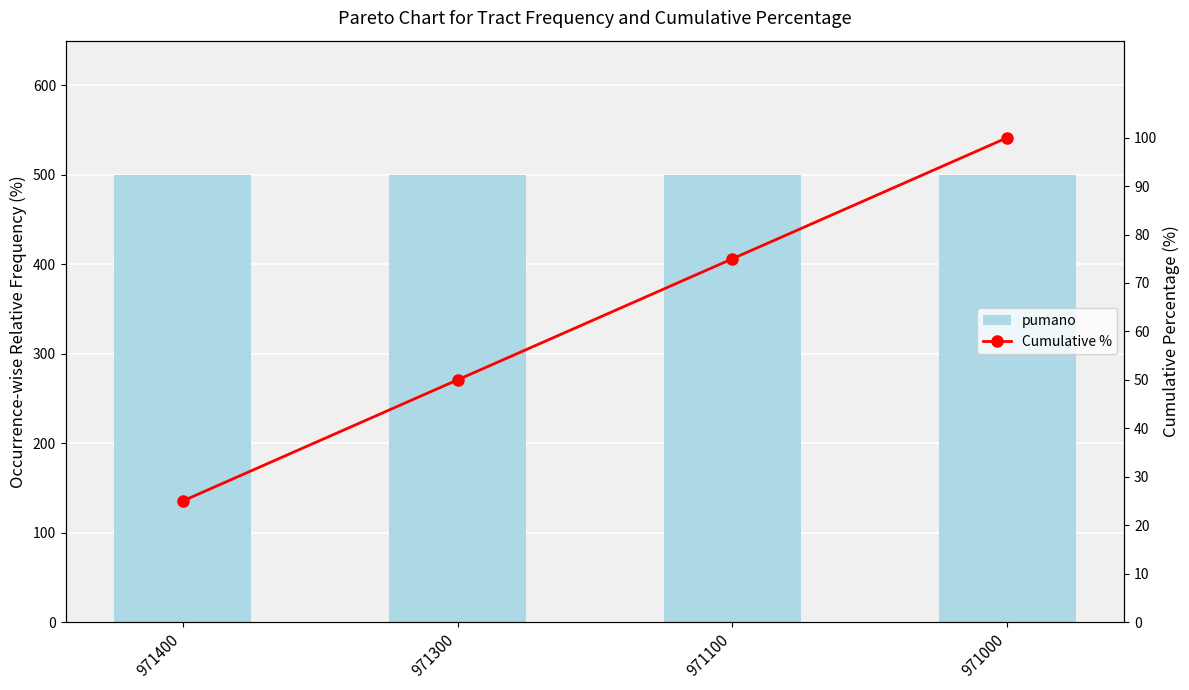

The value of Cumulative % at 971000 is 21. True or false?

False